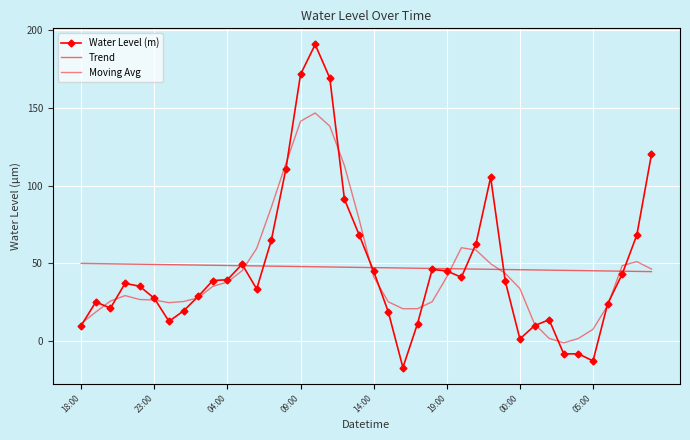

How many series are shown in this chart?

3